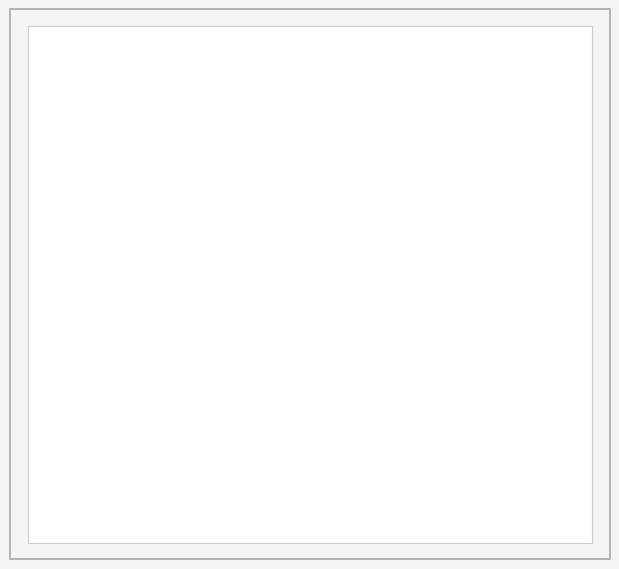

How many slices are in this pie chart?

5